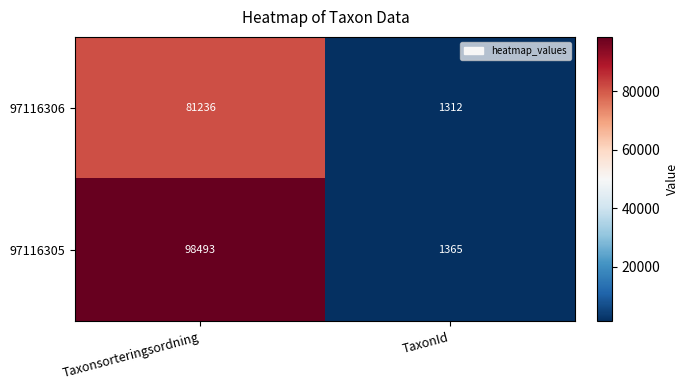

What is the lowest value of the 97116306 series?

1312